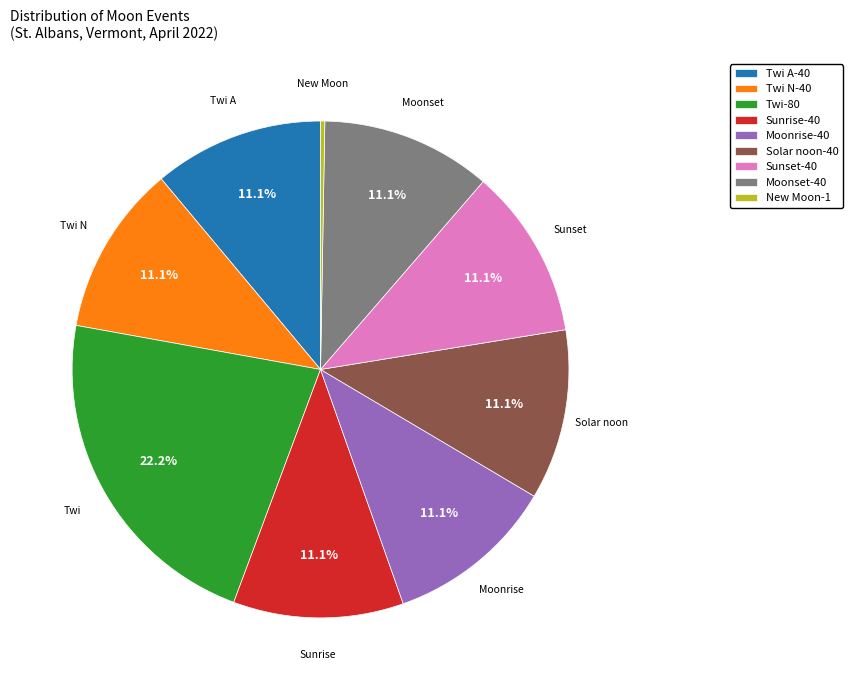

What portion of the pie excludes Sunrise-40?

88.9%